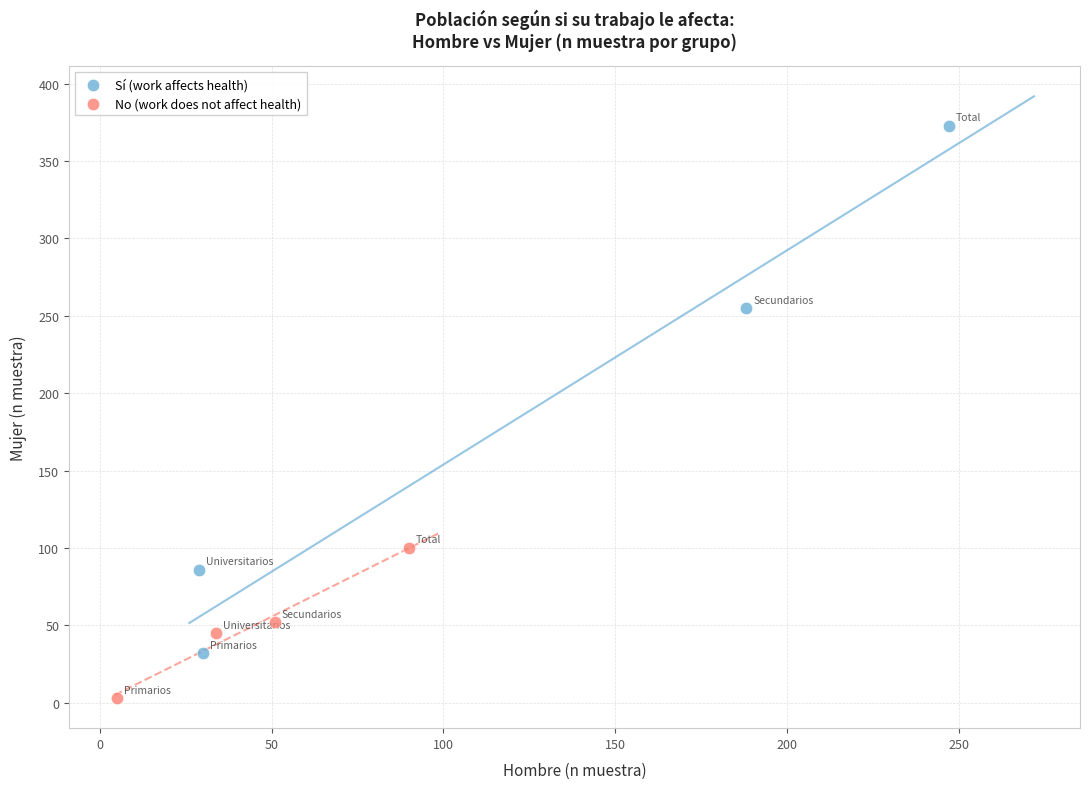

What are all the series names shown in the legend?

Sí (work affects health), No (work does not affect health)